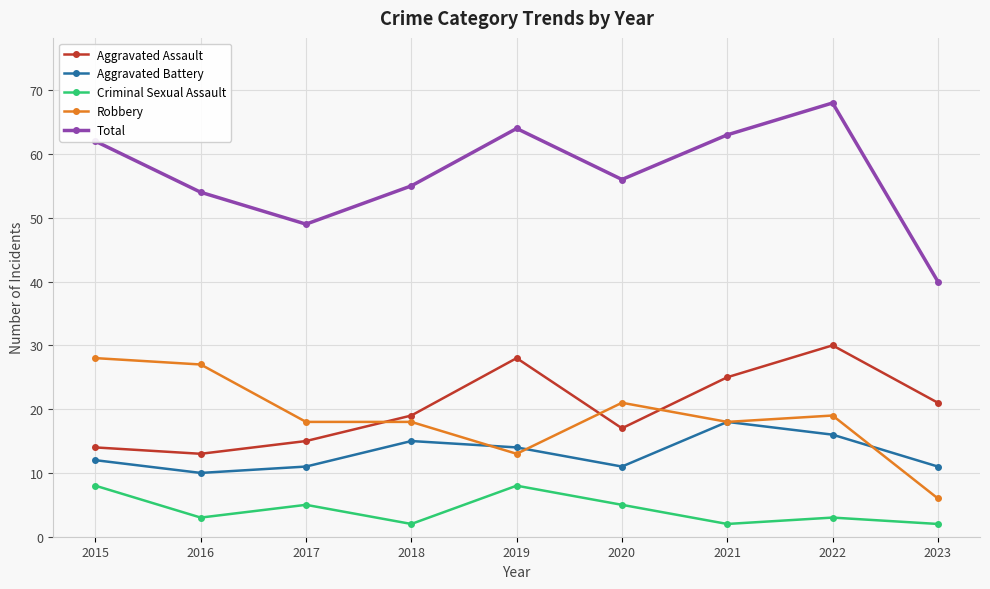

In Aggravated Battery, how many points are higher than both neighbors (excluding endpoints)?

2